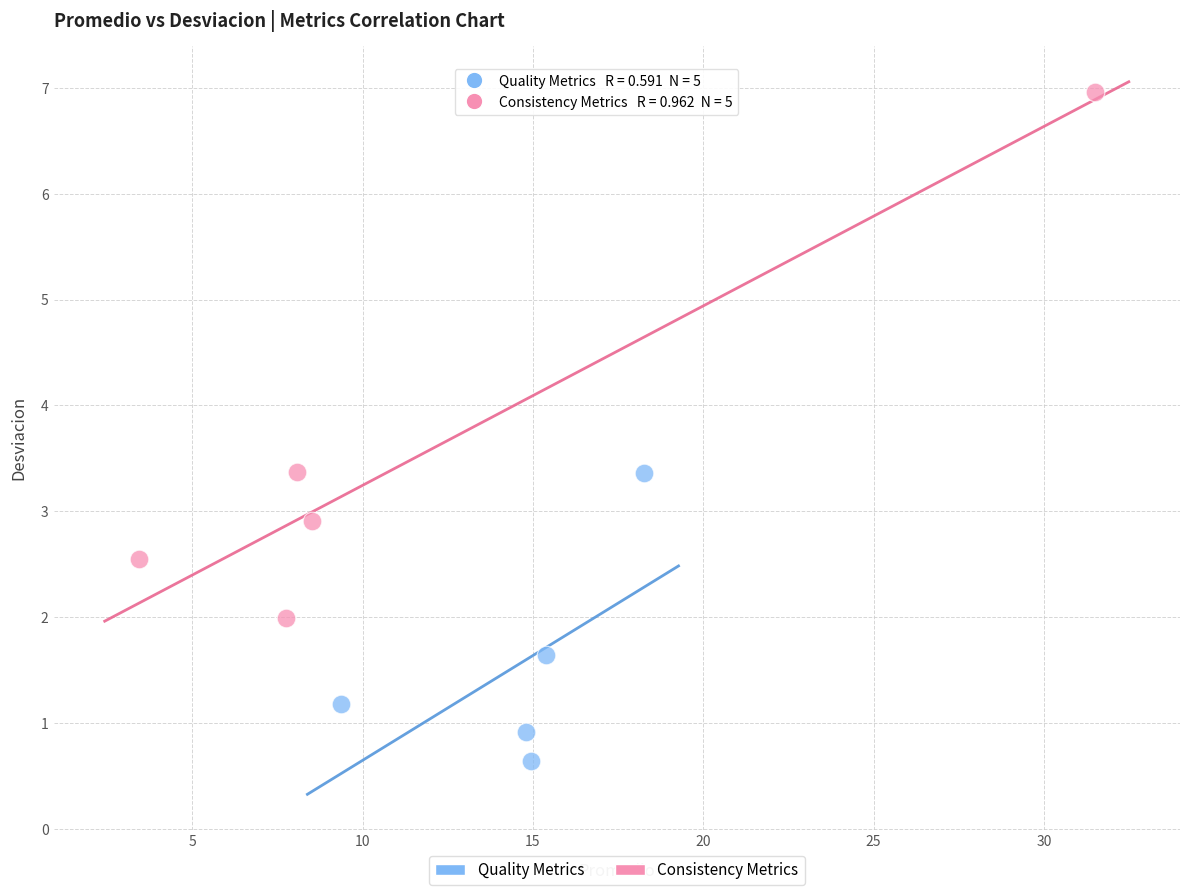

What are all the series names shown in the legend?

Quality Metrics, Consistency Metrics